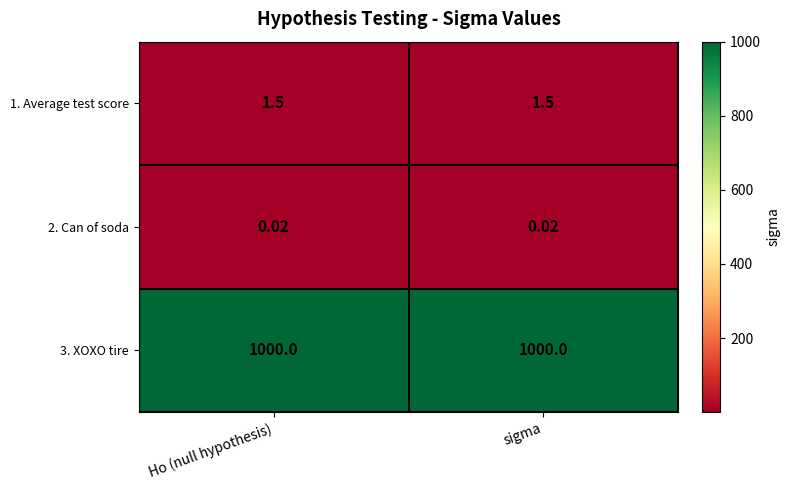

At Ho (null hypothesis), list the series in order from smallest to largest.

2. Can of soda, 1. Average test score, 3. XOXO tire